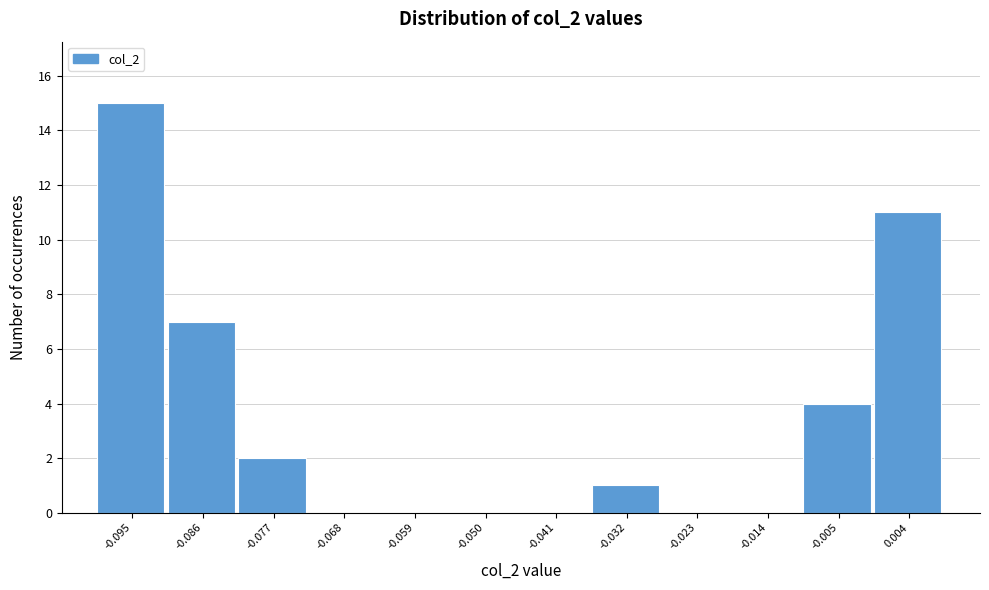

What is the height of the bar covering -0.036 to -0.027 on the x-axis? Neither the bar edges nor the heights are printed on the chart, so give them approximately, as read against the axes.

1